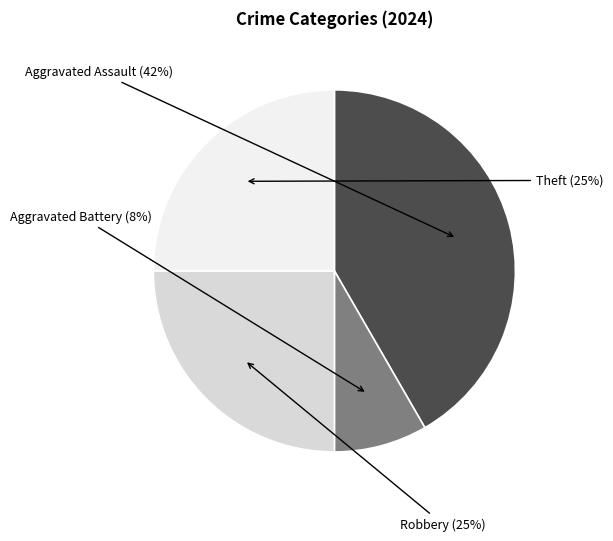

To the nearest percent, what is the average slice percentage?

25%